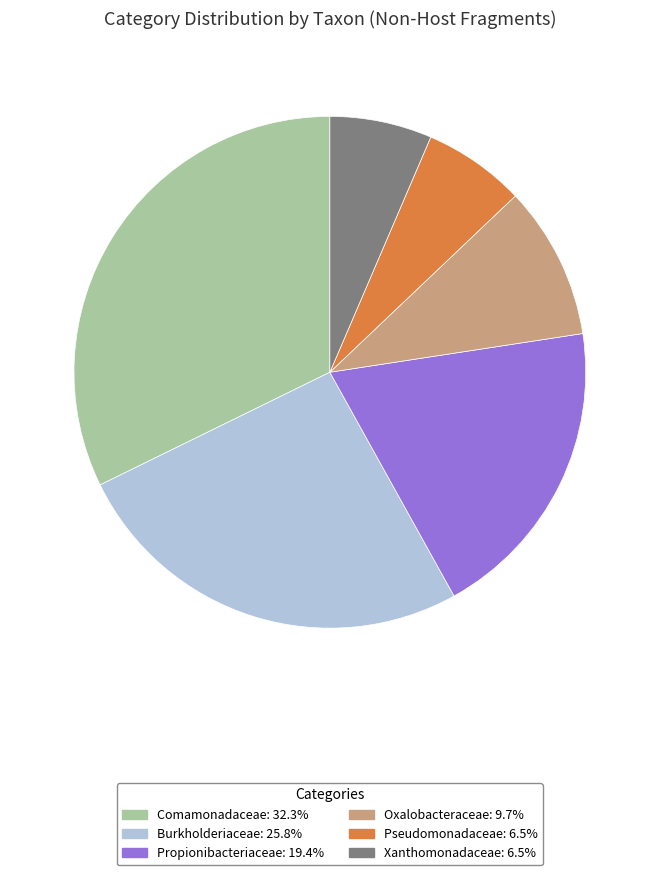

Is the sum of Pseudomonadaceae and Propionibacteriaceae greater than half?

No